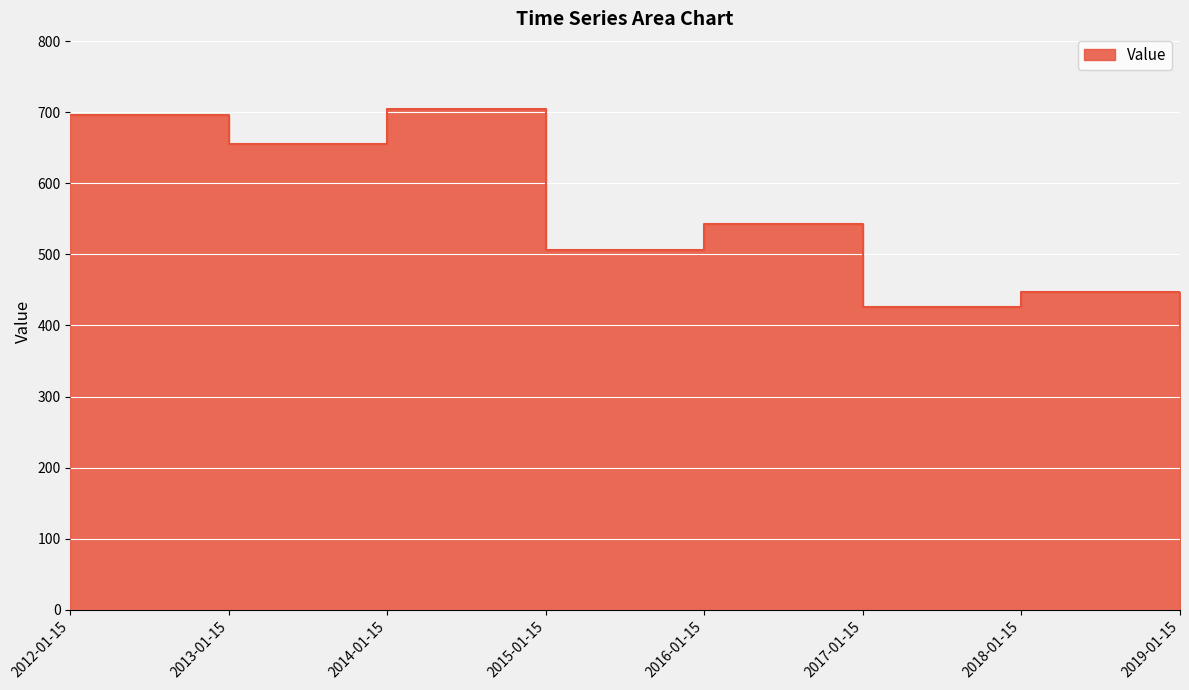

What is the sum of all values?

4374.9